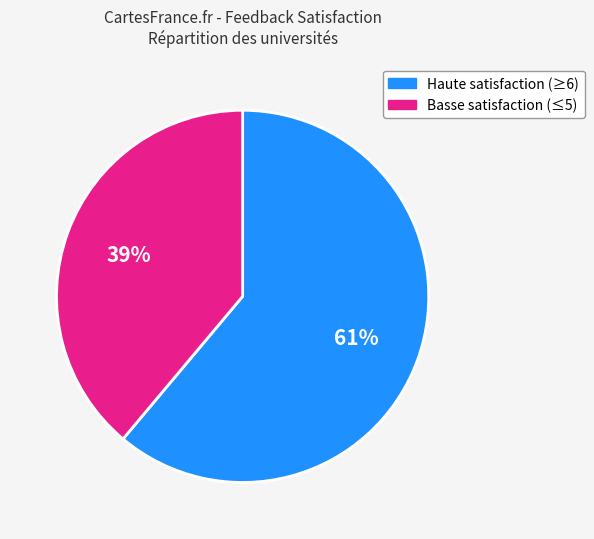

To the nearest percent, what is the difference between the largest and smallest slice percentages?

22%